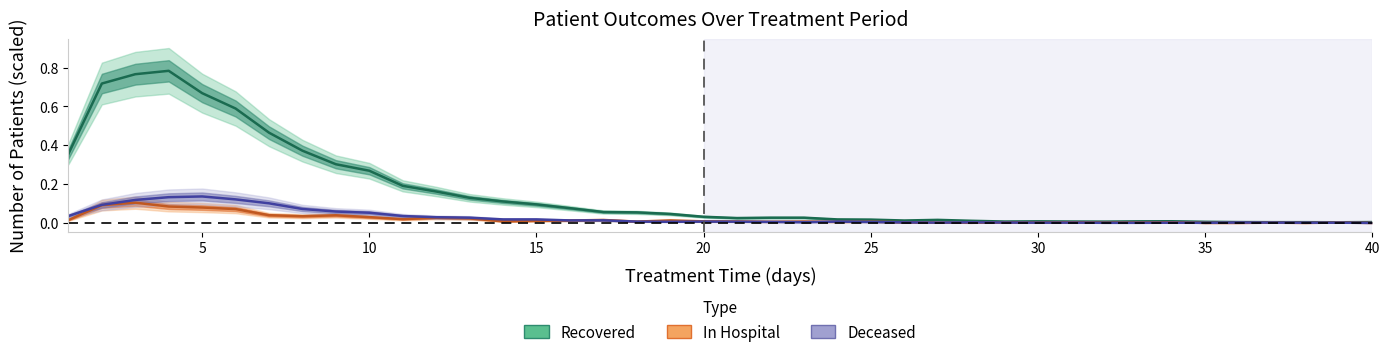

Is it true that In Hospital equals 0.0 at 23?

False